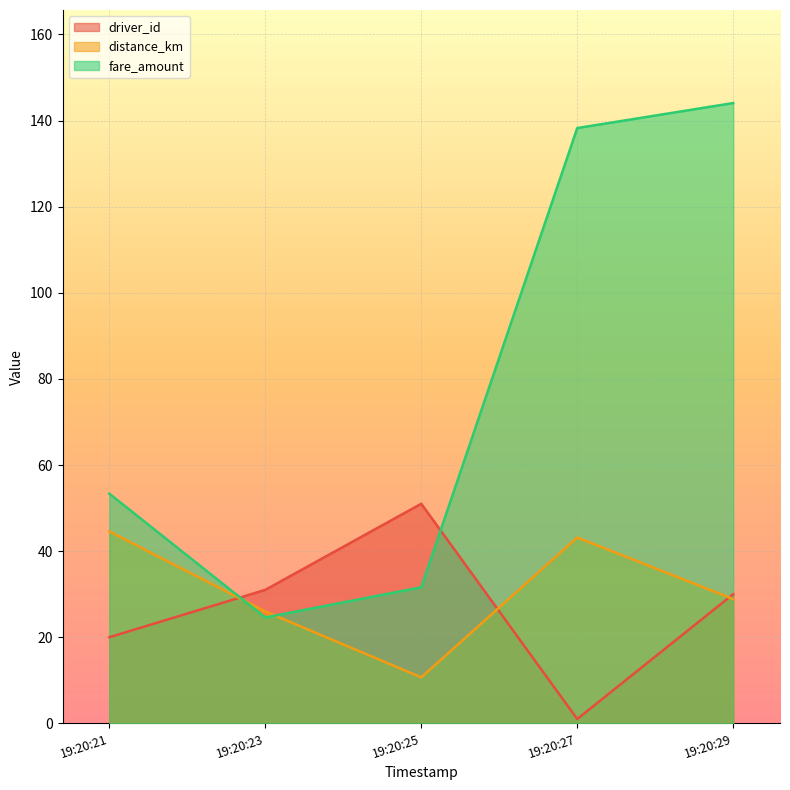

Where is fare_amount nearest to the value 84?

19:20:21